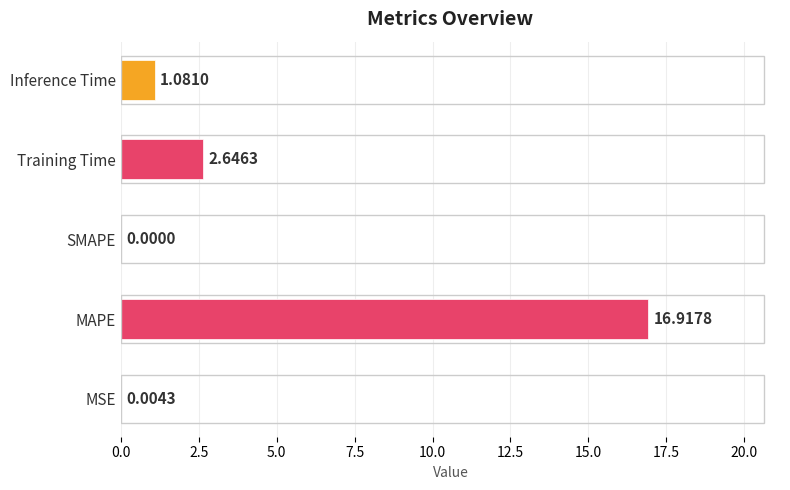

Which label corresponds to the largest value in the chart?

MAPE